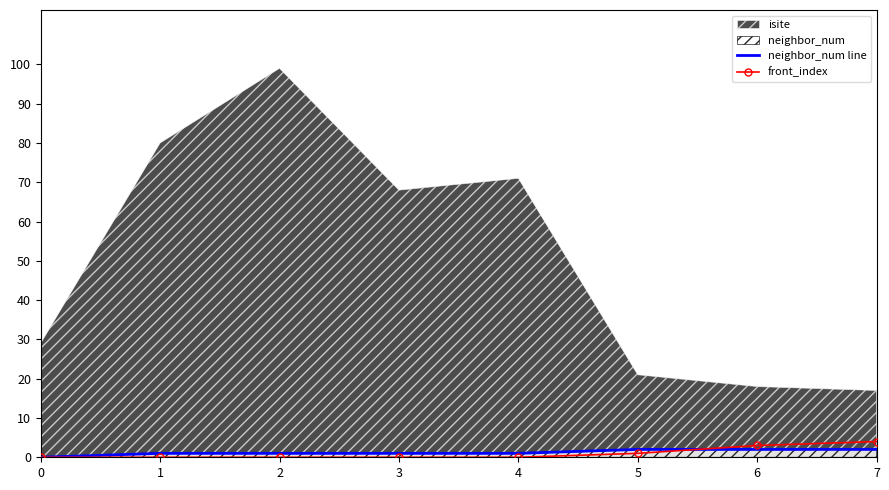

True or false: front_index has more than 0 points higher than both neighbors.

False